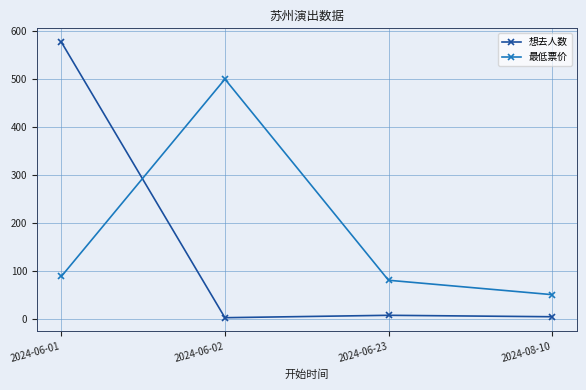

What is the difference between the 最低票价 values at 2024-06-02 and 2024-06-01?

411